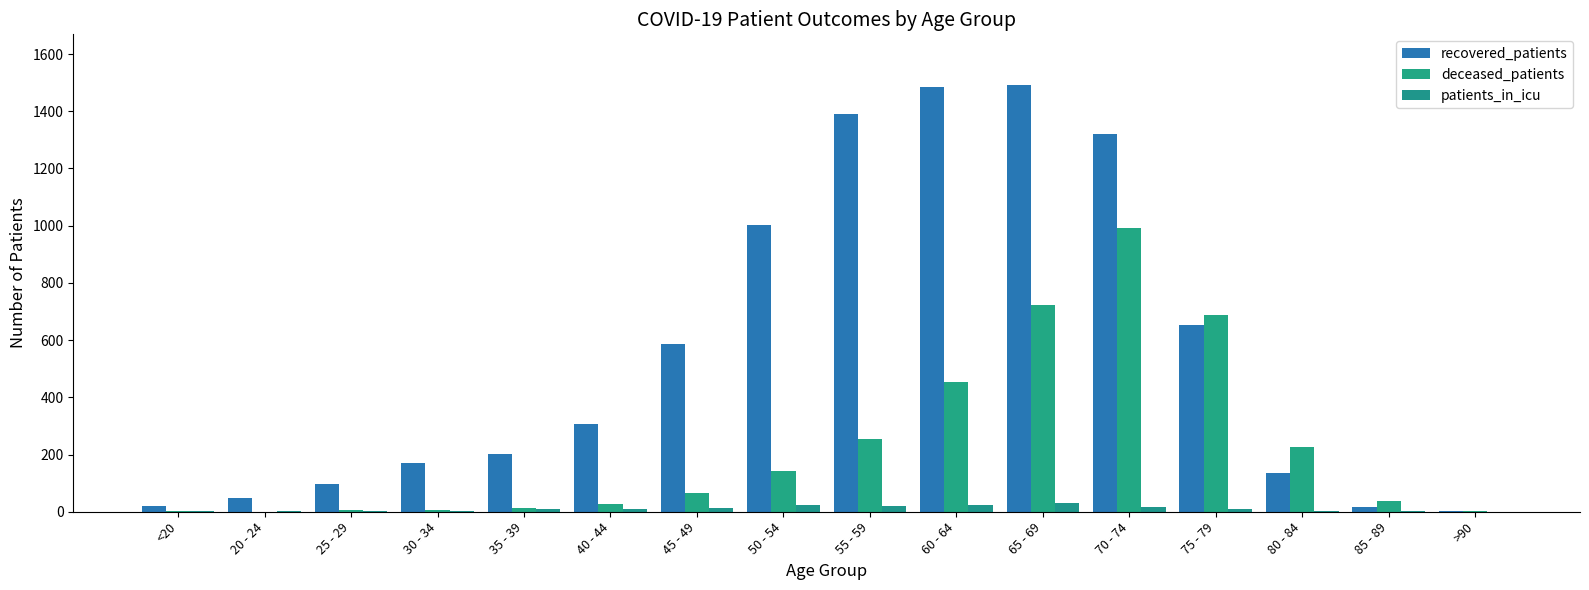

What is the total value across all series at 65 - 69?

2242